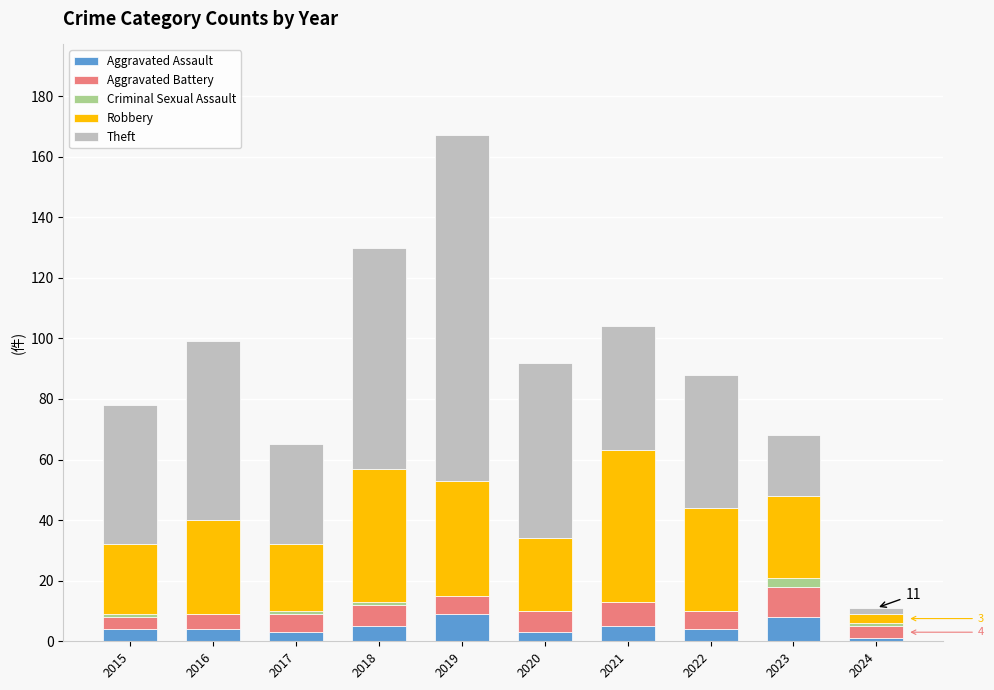

Are the bars grouped side by side (vs. stacked)?

No